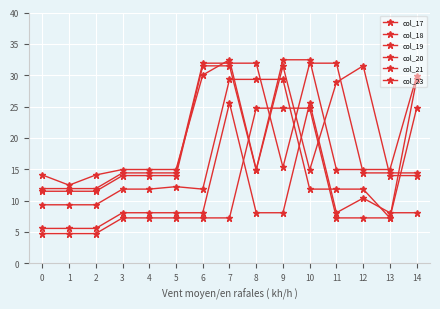

Is it true that col_17 equals 24.7 at 9?

True